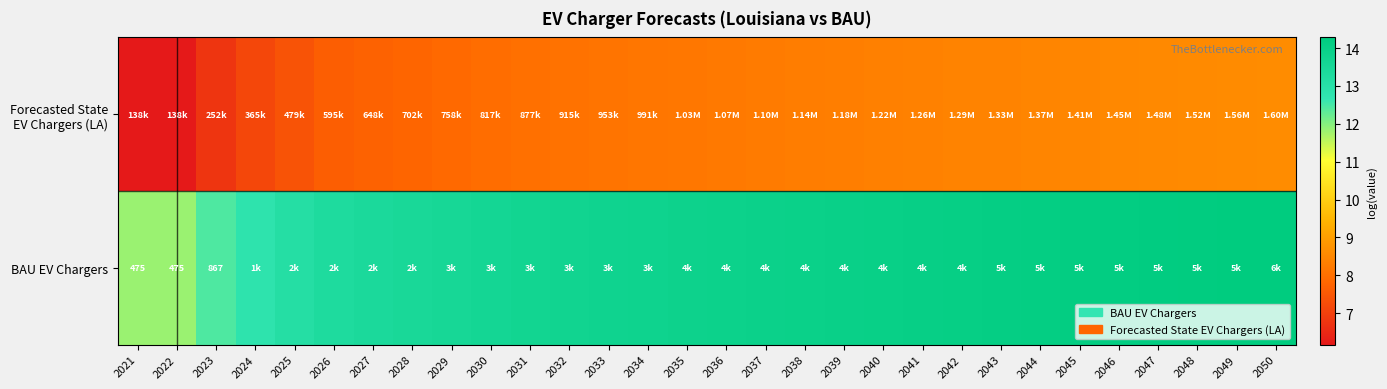

What is the difference between the highest and lowest values at 2037?

5.7